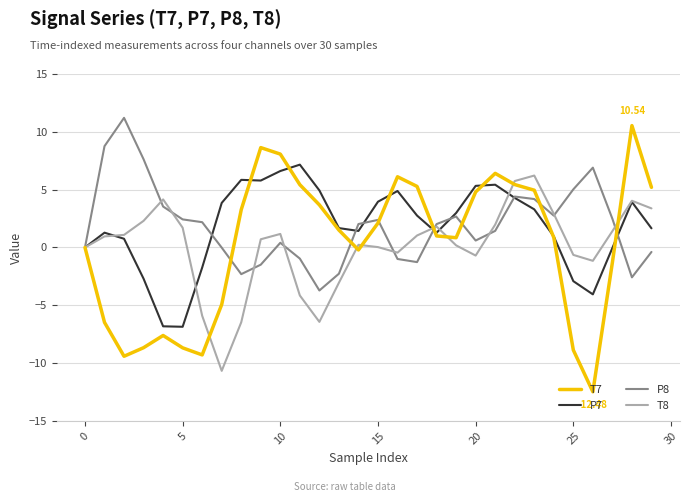

Which series has the widest spread of values?

T7